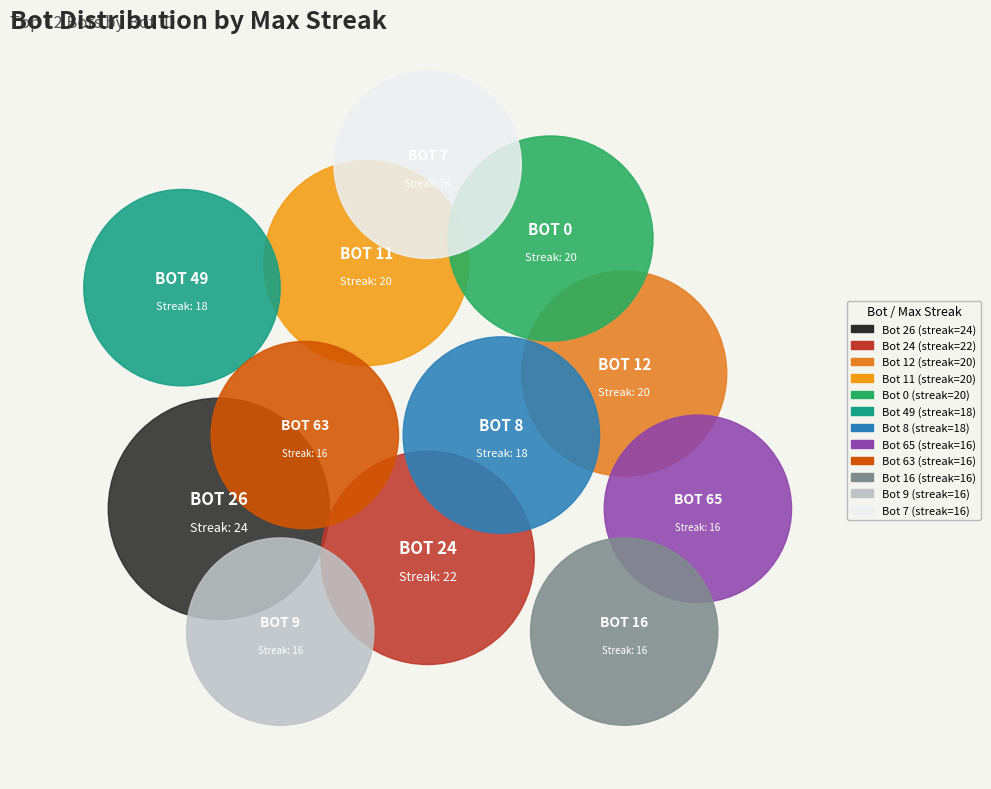

Does 0 represent more than half of the total?

No